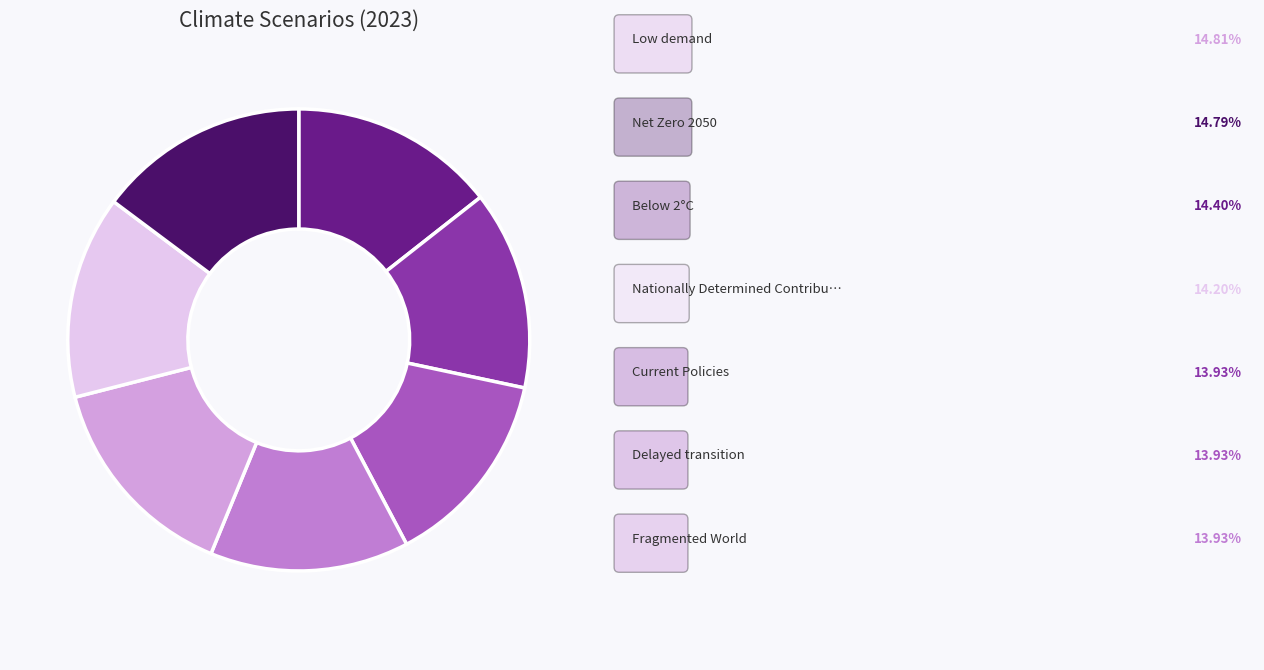

Is there any slice that represents more than half of the pie?

No